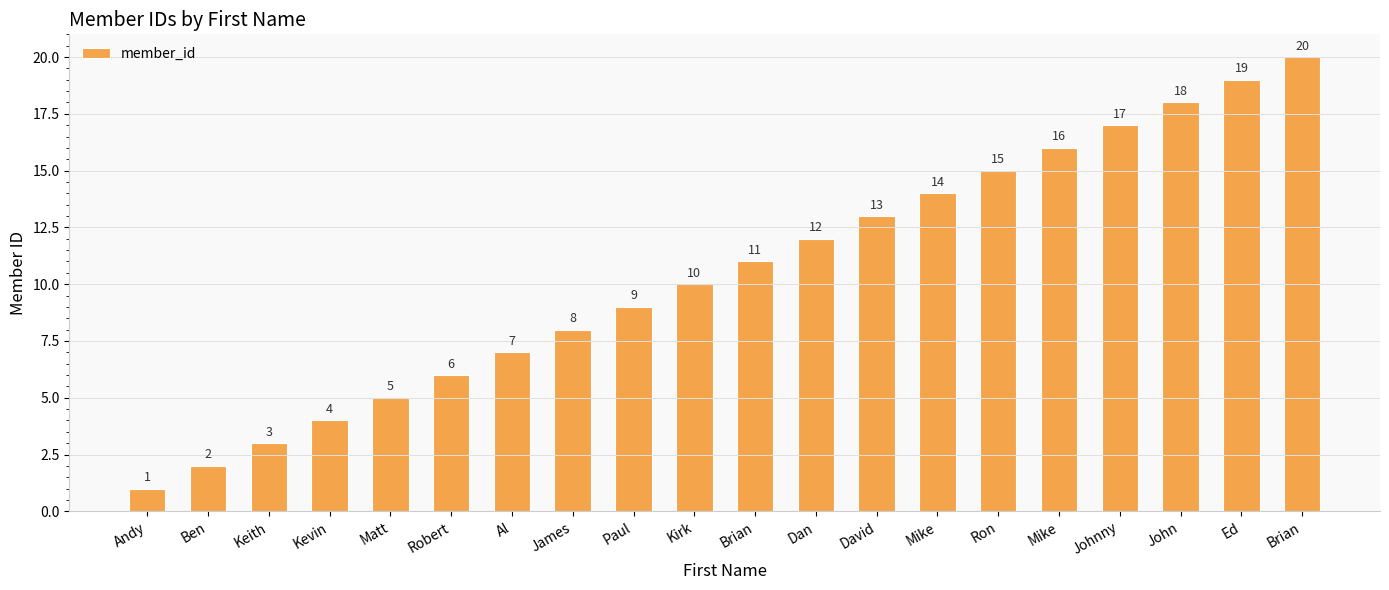

What is the sum of the values at Johnny and Mike?

33